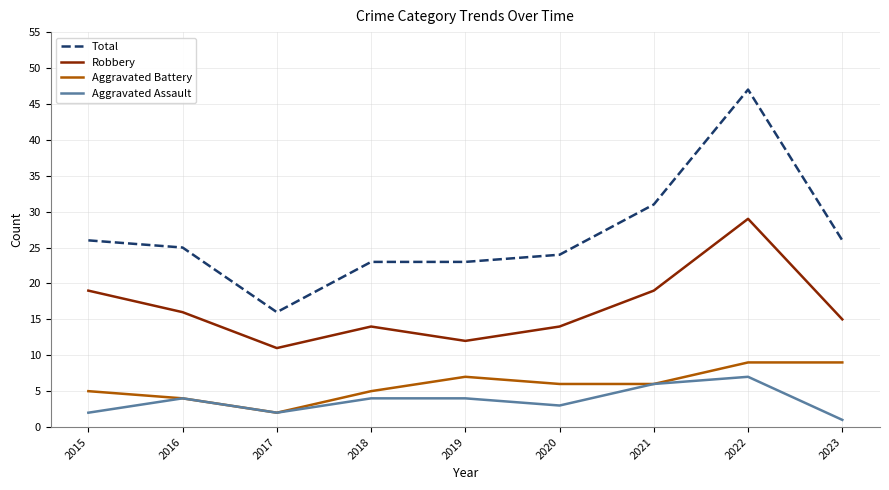

What is the spread (max minus min) of values at 2023?

25